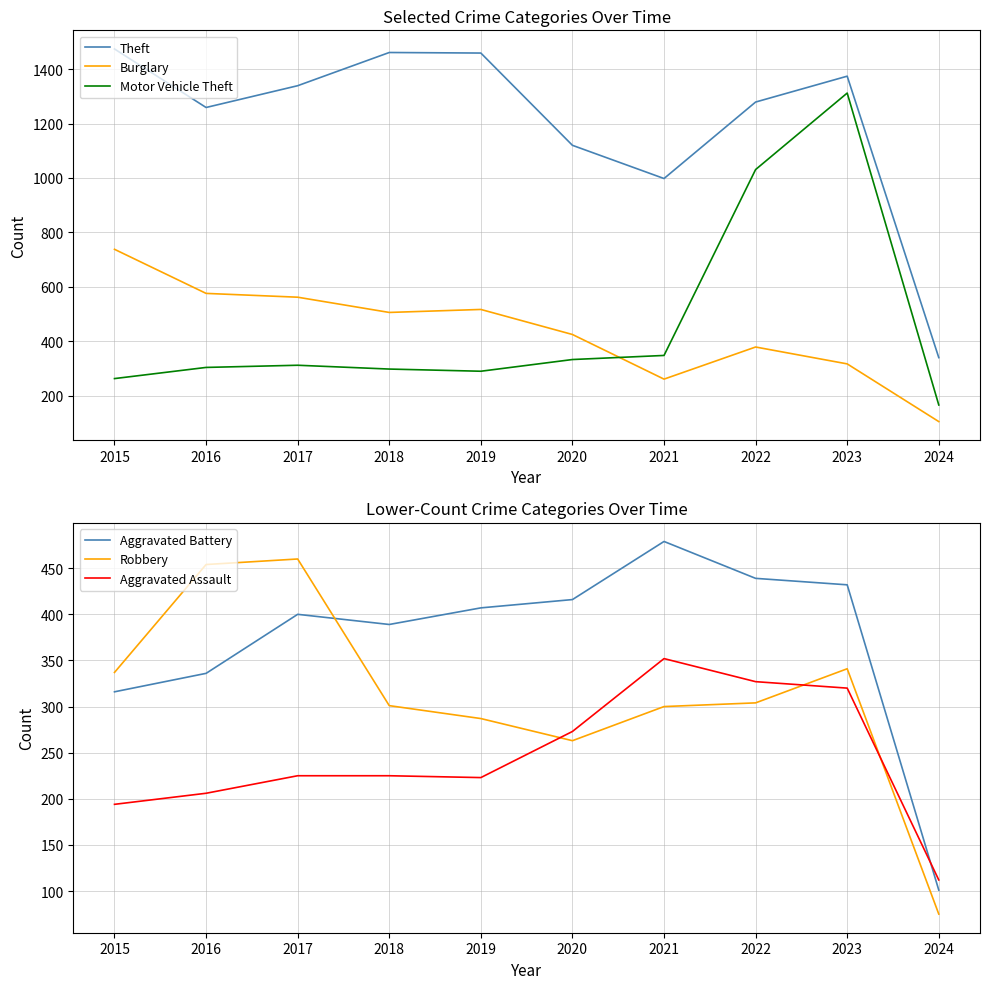

What is the spread (max minus min) of values at 2015?

1280